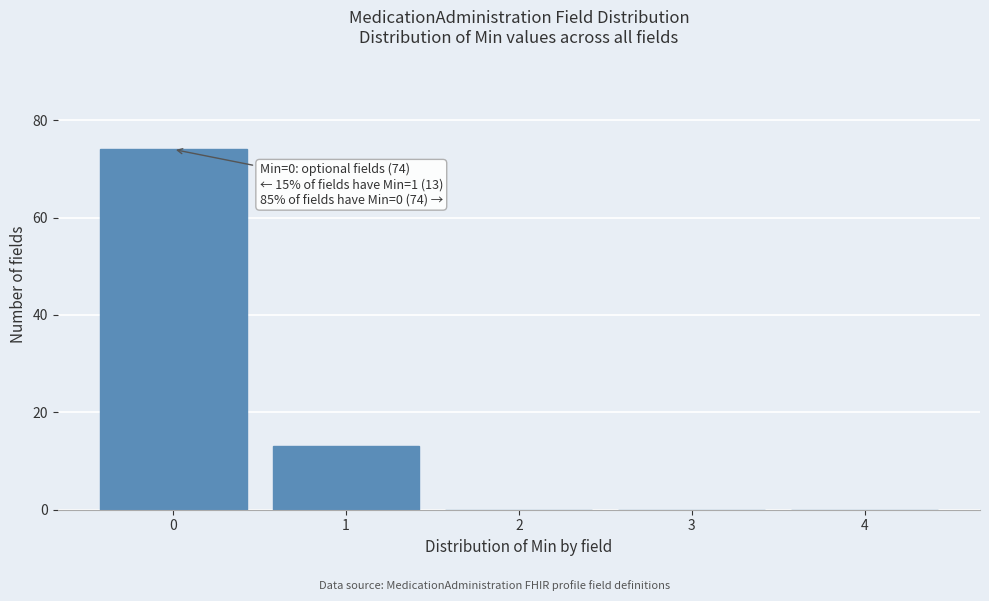

Over which range of the x-axis is the bar tallest?

-0.5 to 0.5